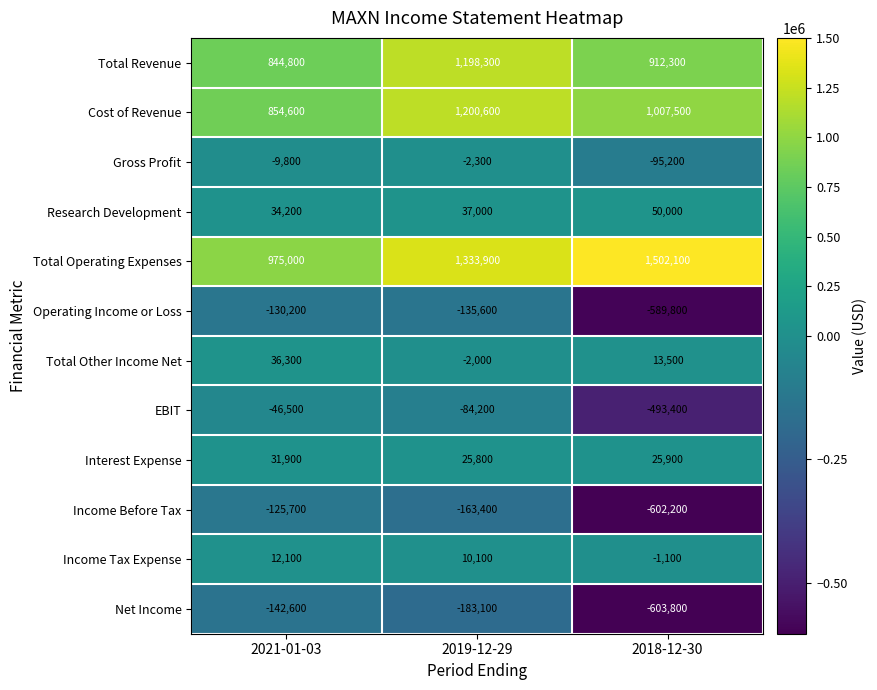

Count the Total Operating Expenses values in the range 975000 to 1502100.

3